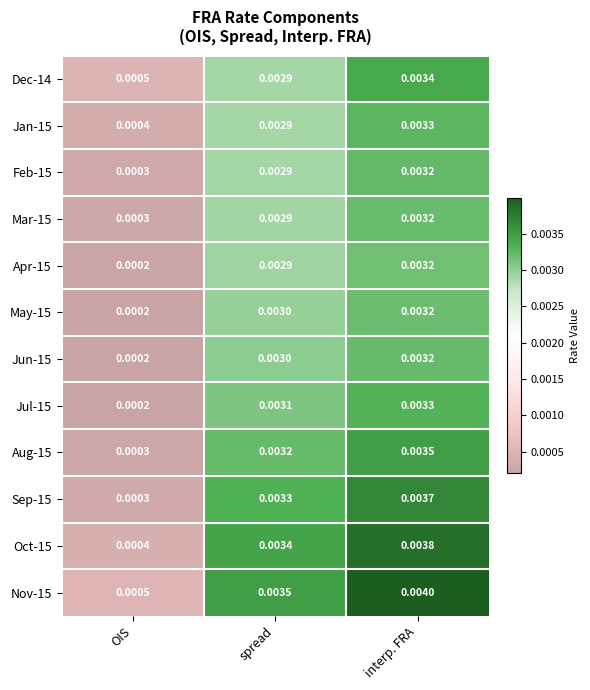

Is the value of Jun-15 at spread greater than the value of Jul-15 at spread?

No